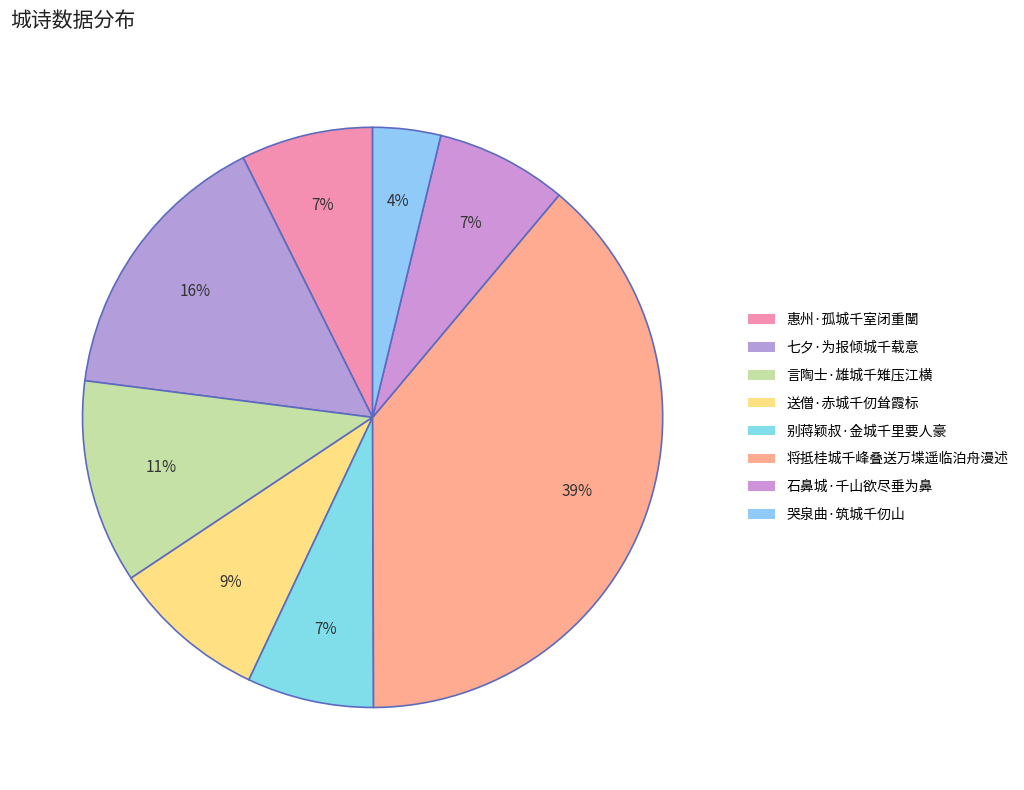

To the nearest percent, what portion does 石鼻城·千山欲尽垂为鼻 represent?

7%